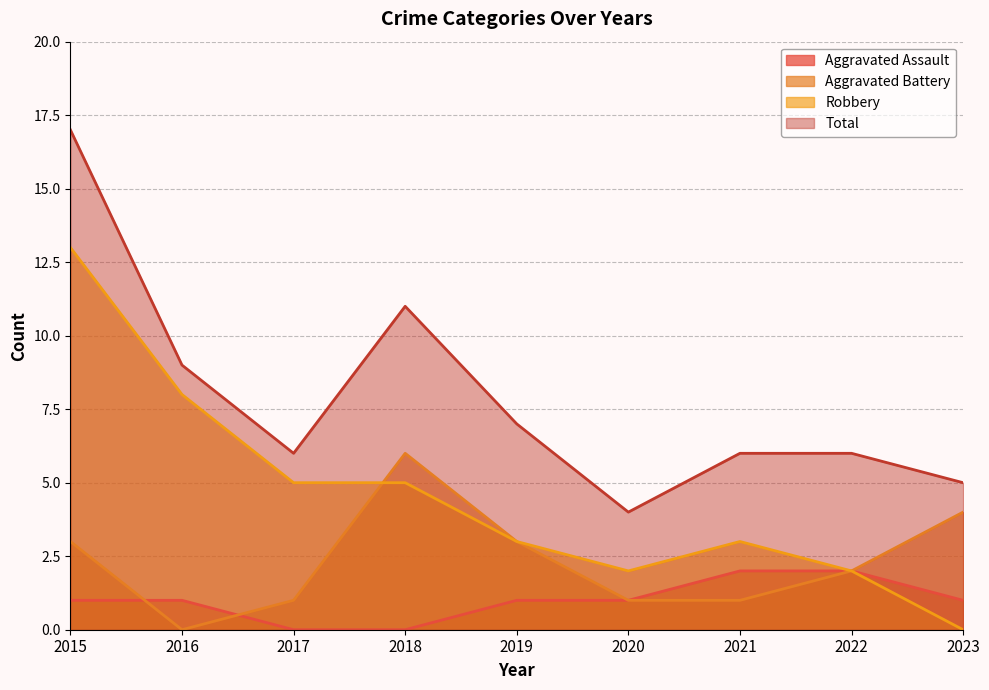

At which label is Robbery closest to 6?

2017